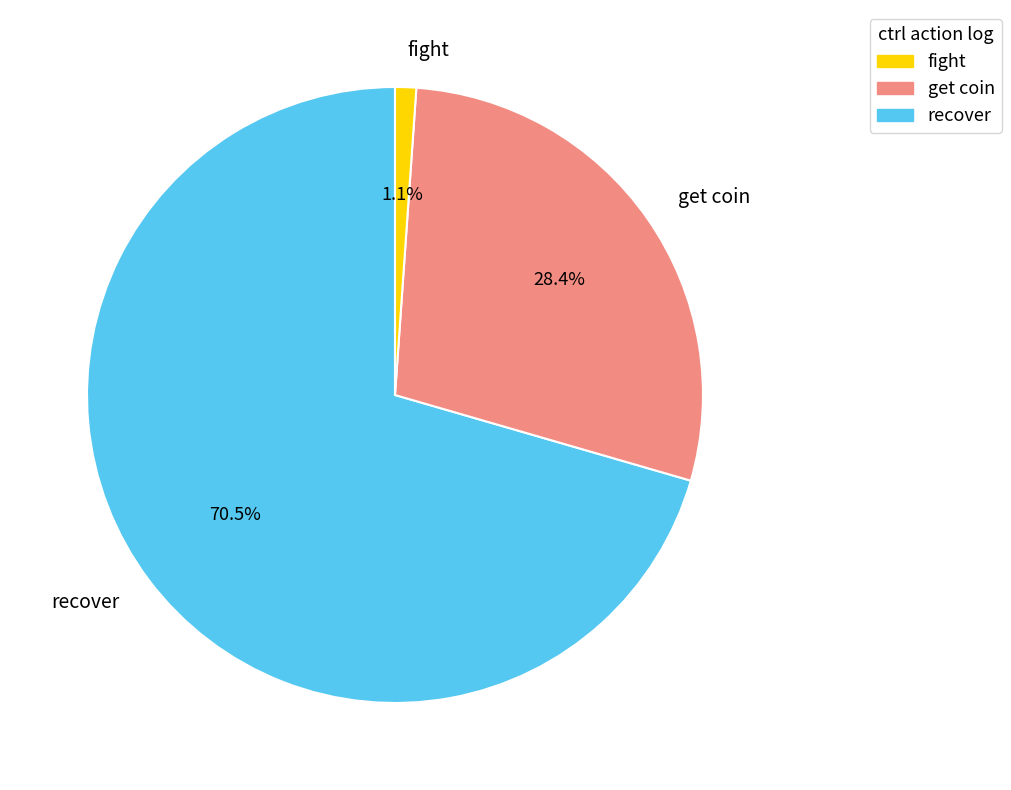

Do recover and fight together represent more than half of the pie?

Yes